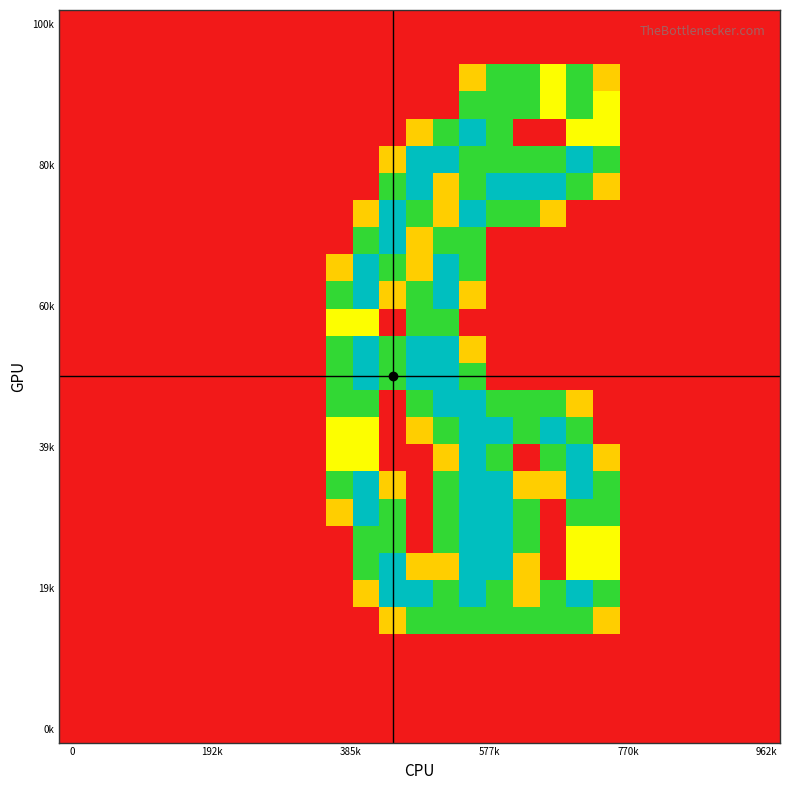

How many data points does each series have?

27